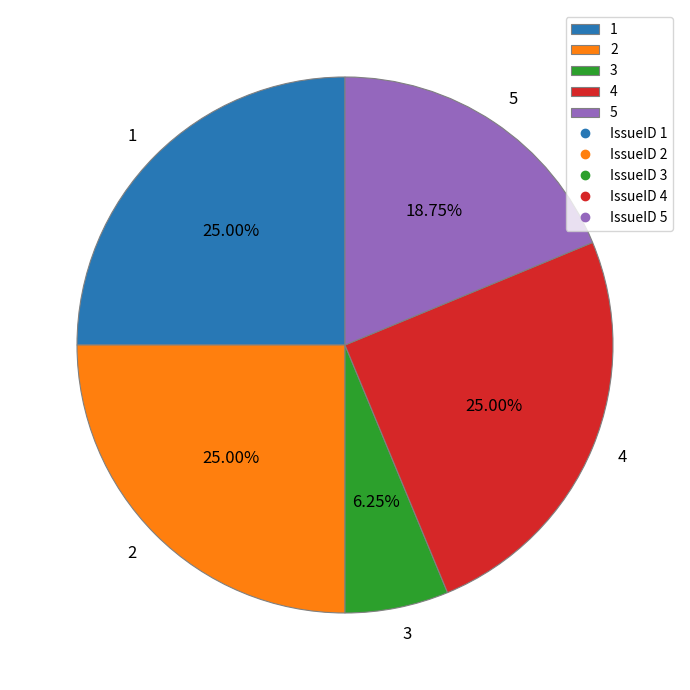

How many slices are in this pie chart?

5